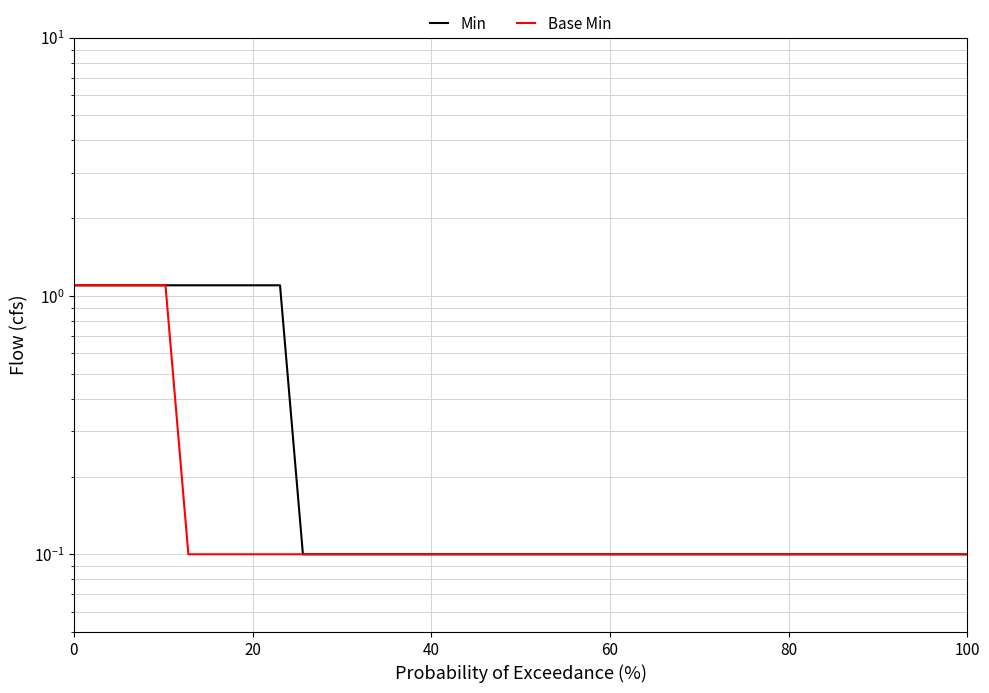

Rank the series by their maximum value, from lowest to highest.

Min, Base Min